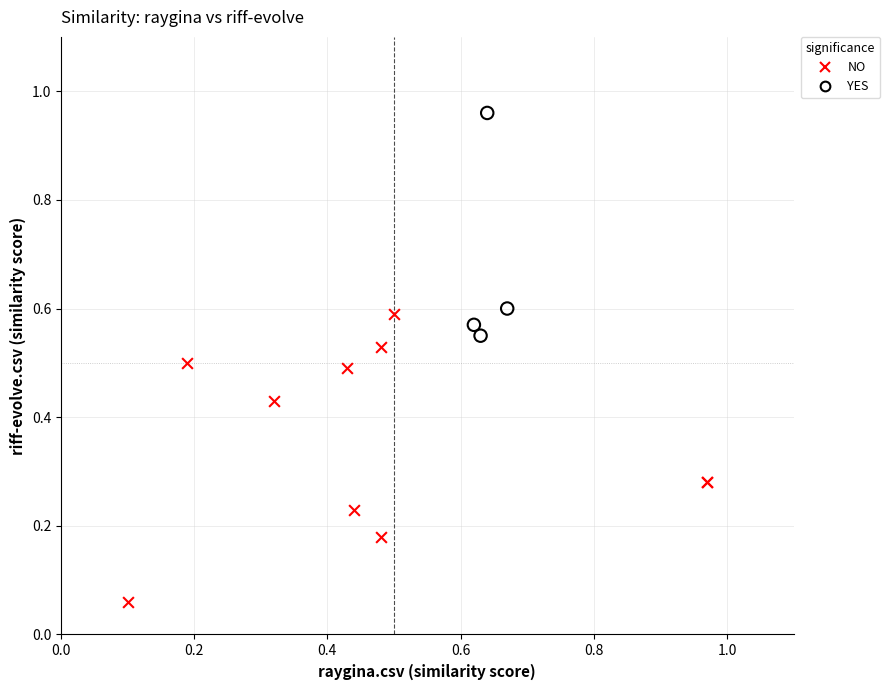

Which series contains the lowest Y value?

NO